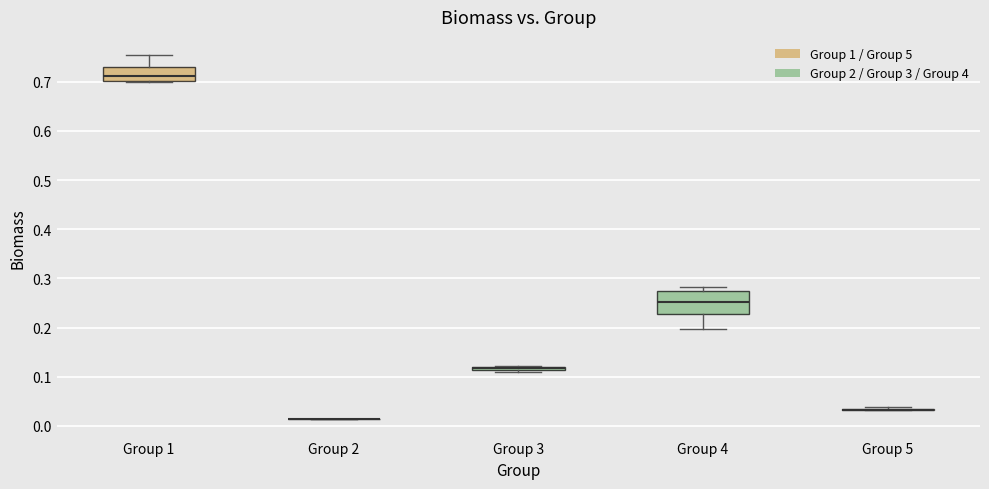

Comparing the boxes themselves (not the whiskers), which one is the tallest?

Group 4